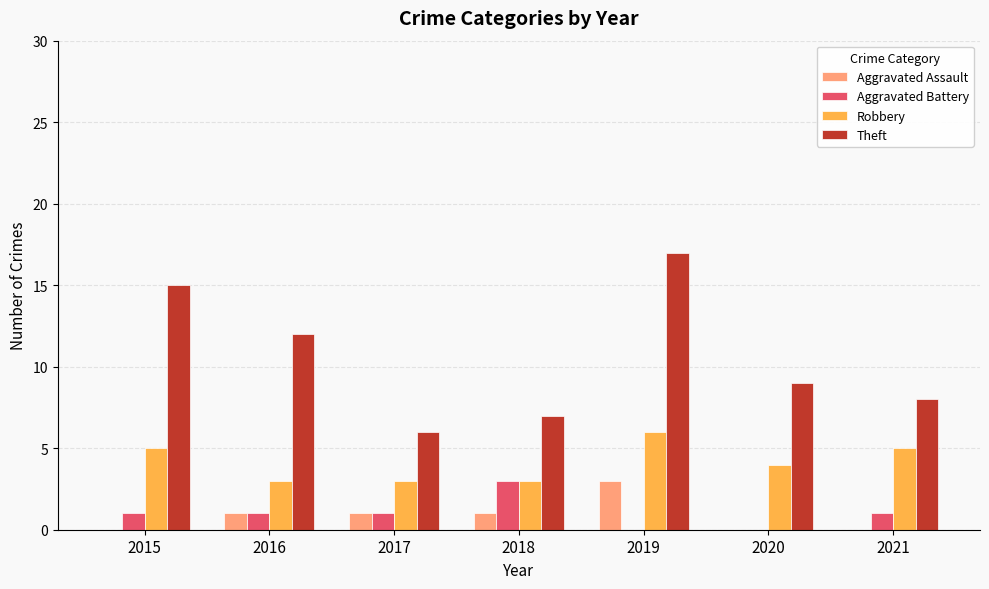

Which series changed the most between 2015 and 2017?

Theft